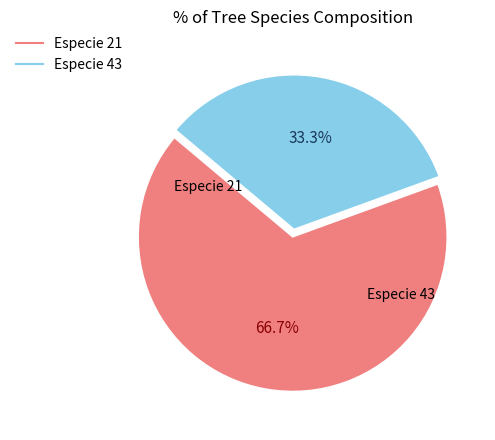

Is there any slice that represents more than half of the pie?

Yes